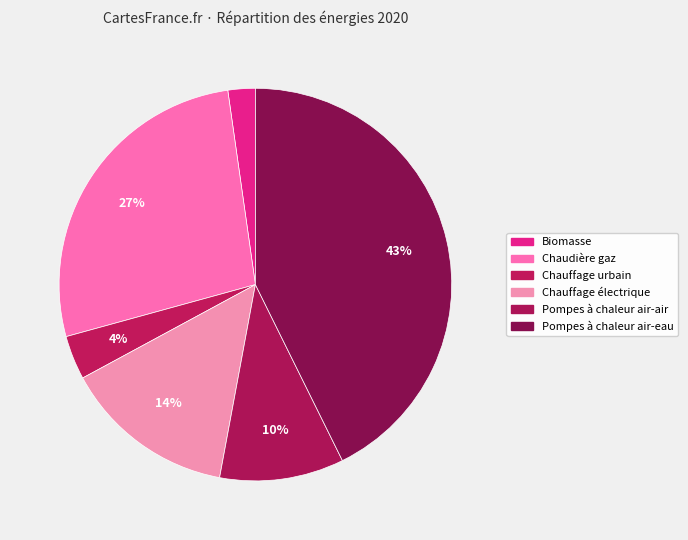

Does Chauffage urbain represent more than half of the total?

No